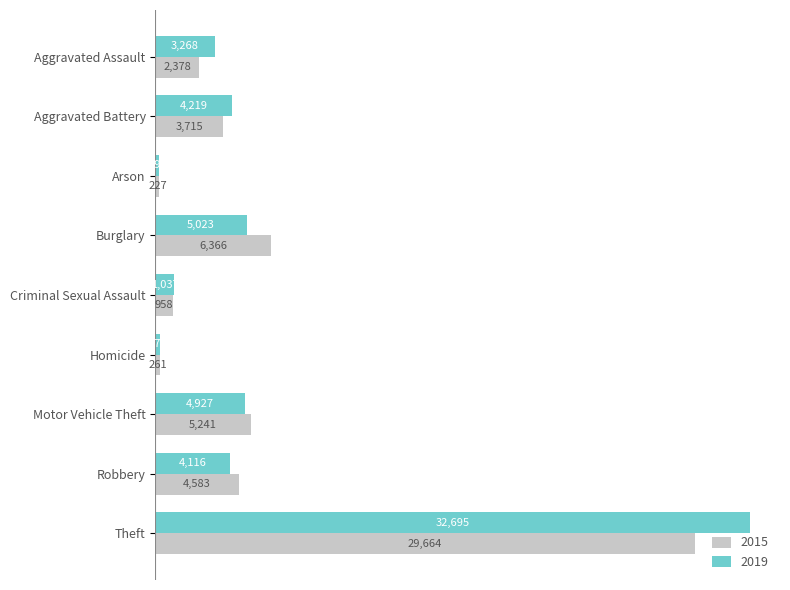

What is the spread (max minus min) of values at Burglary?

1343